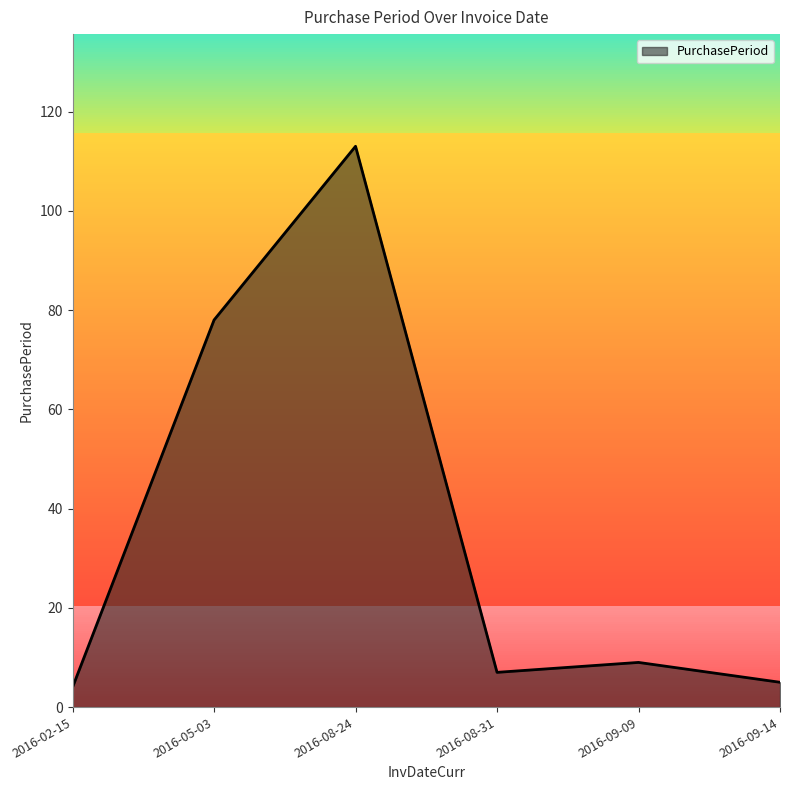

What position from the right is 2016-09-14?

1